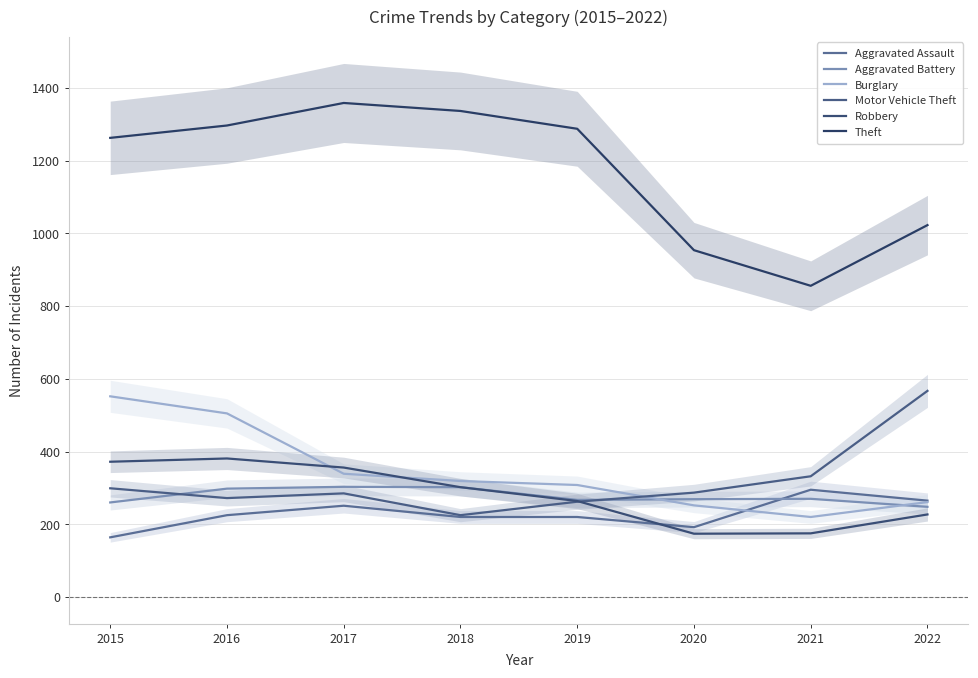

At which category is the sum across all series the highest?

2016